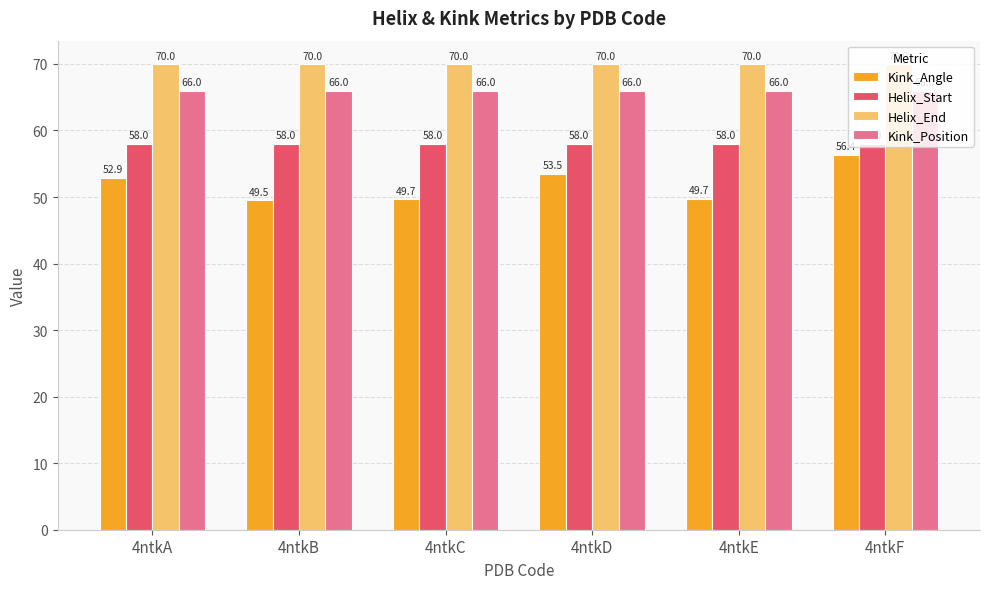

Which series has the largest total across all categories?

Helix_End